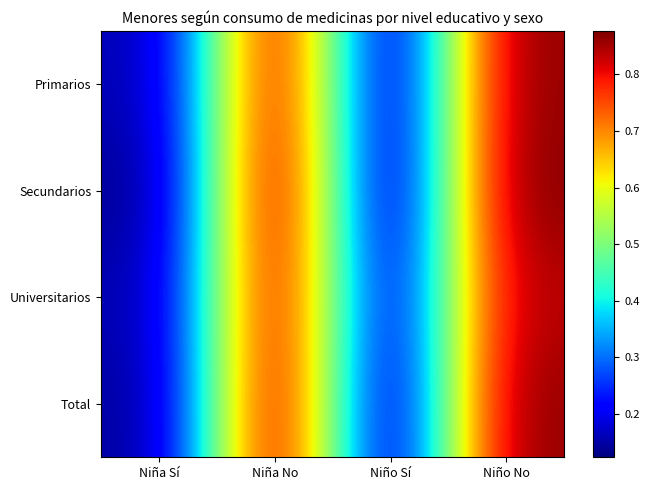

Reading left to right, transcribe all the data shown in this chart.

Primarios: Niña Sí=0.2	Niña No=0.8	Niño Sí=0.1	Niño No=0.9
Secundarios: Niña Sí=0.1	Niña No=0.9	Niño Sí=0.1	Niño No=0.9
Universitarios: Niña Sí=0.2	Niña No=0.8	Niño Sí=0.2	Niño No=0.8
Total: Niña Sí=0.1	Niña No=0.9	Niño Sí=0.1	Niño No=0.9